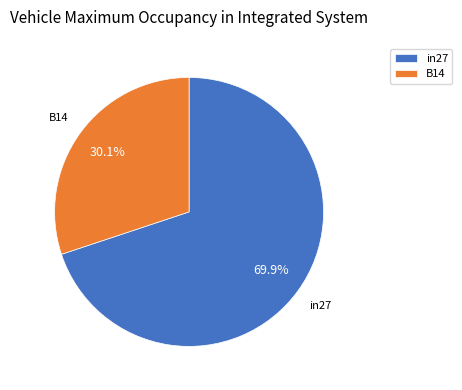

Between B14 and in27, which is larger?

in27